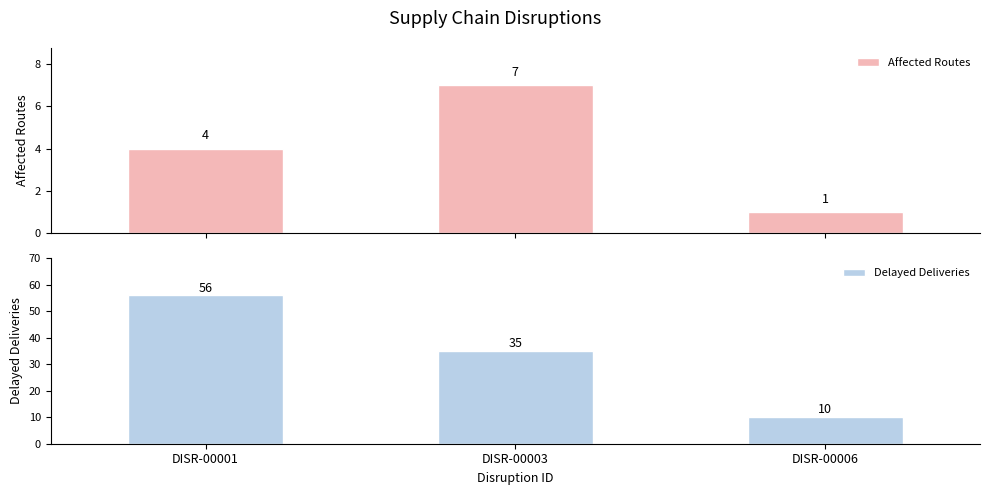

Does the chart contain any negative values?

No